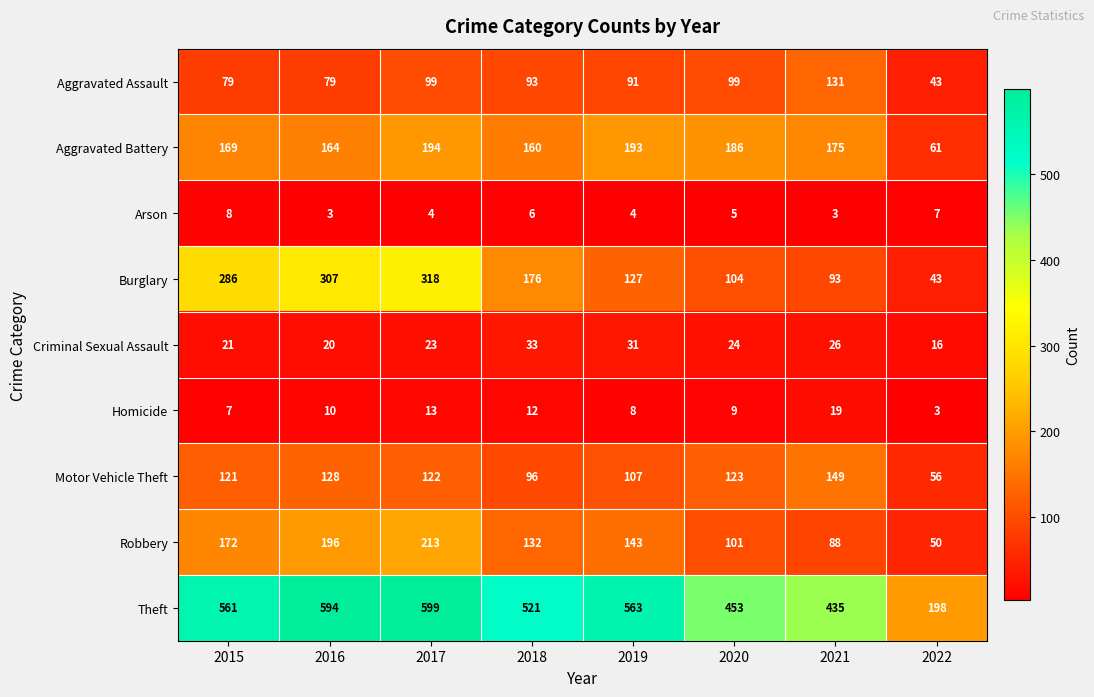

The Burglary series shows 246 at 2018. True or false?

False